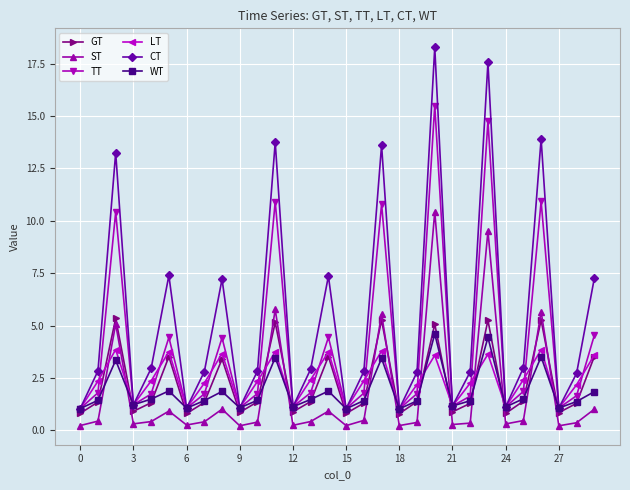

What is the value of the GT point at the 25th from the left?

0.8